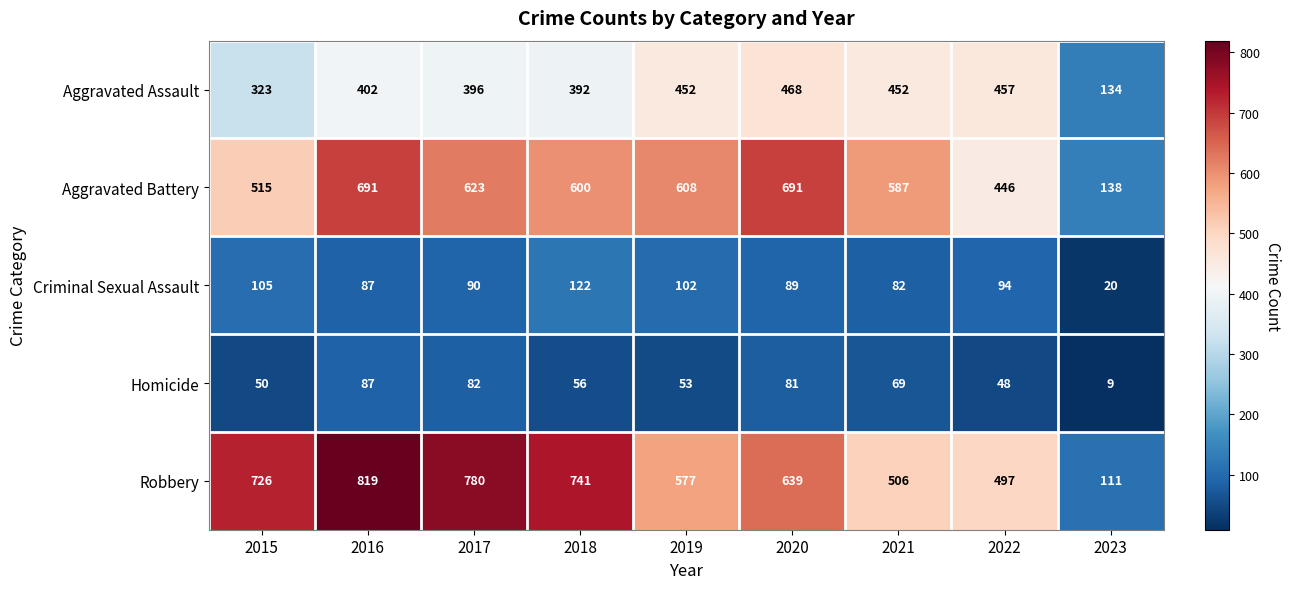

What is the sum of the Criminal Sexual Assault values at 2022 and 2018?

216